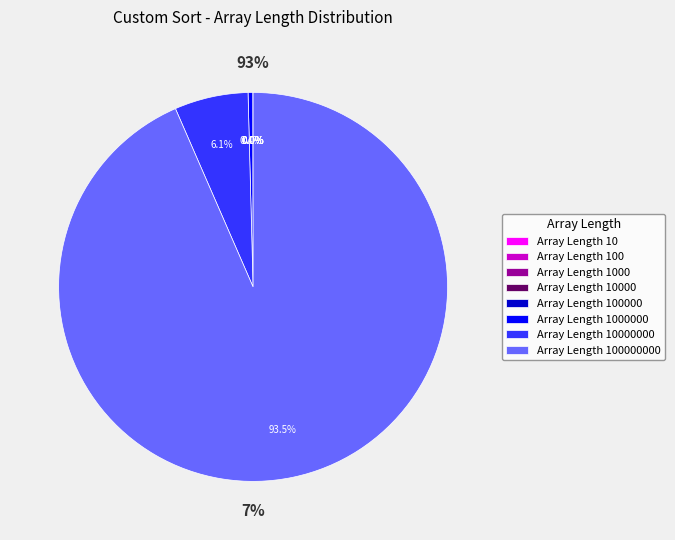

To the nearest percent, what is the average slice percentage?

12%